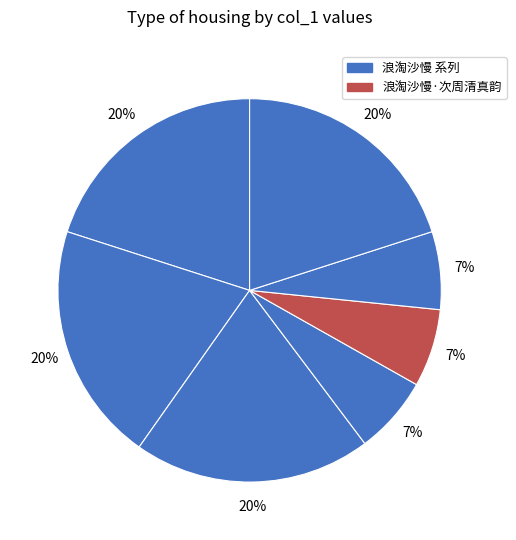

Count the number of slices in the pie.

7